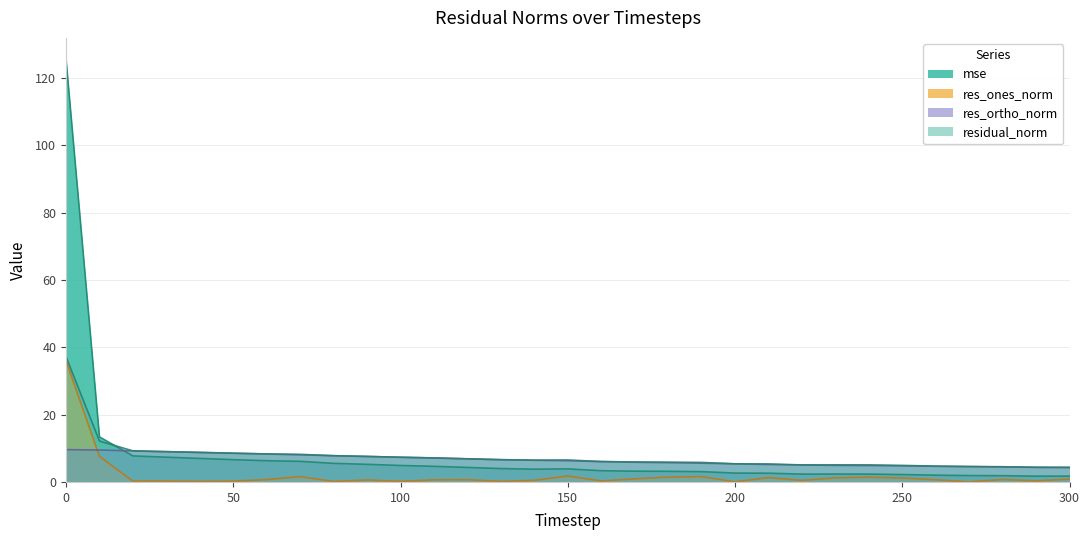

Which series has the largest total across all categories?

mse